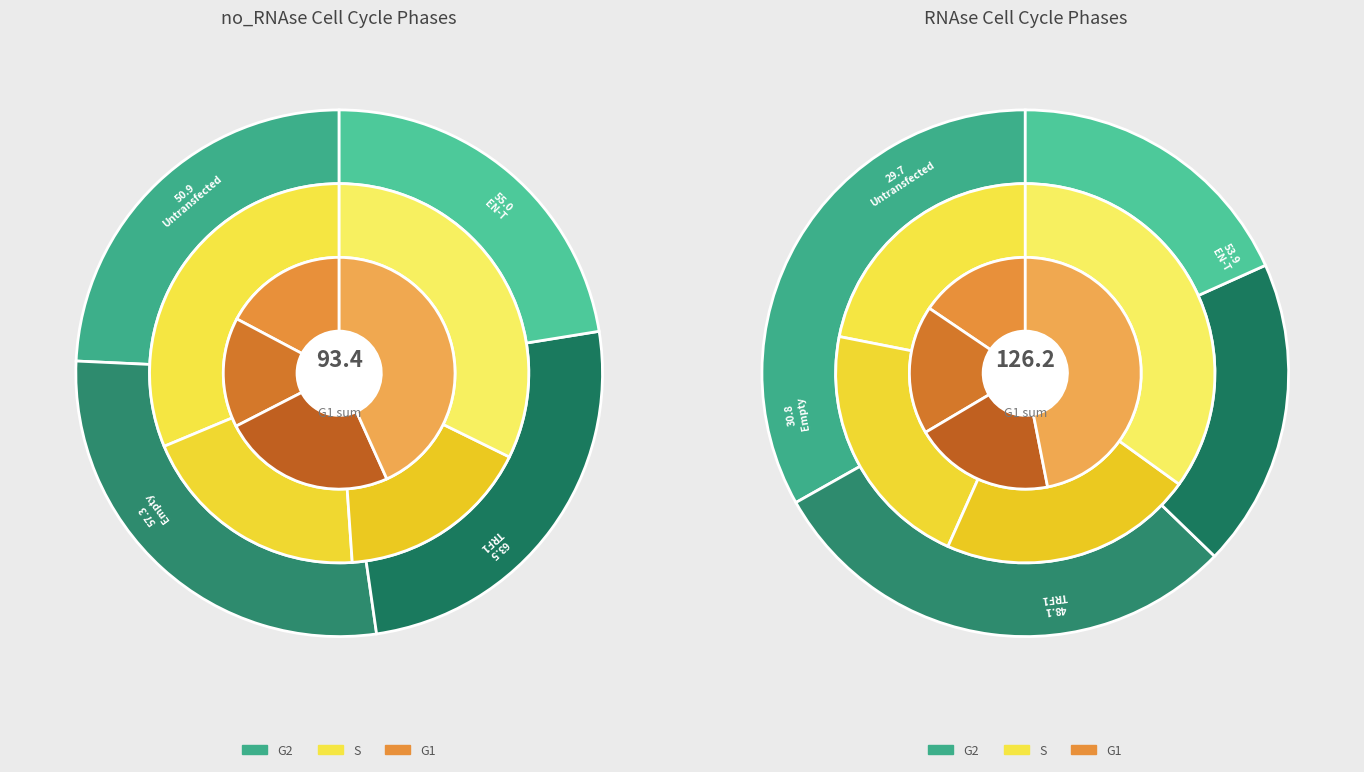

At Empty, list the series in order from smallest to largest.

no_RNAse_S, no_RNAse_G1, no_RNAse_G2